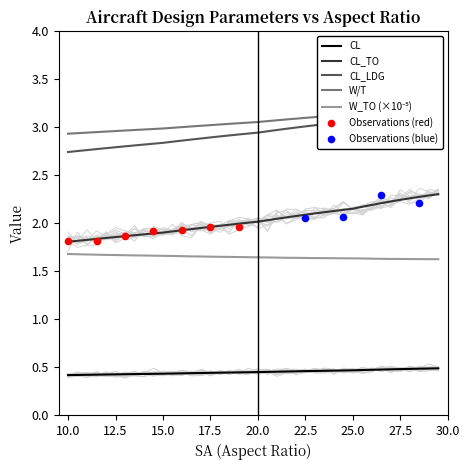

True or false: CL_TO and CL intersect in this chart.

False